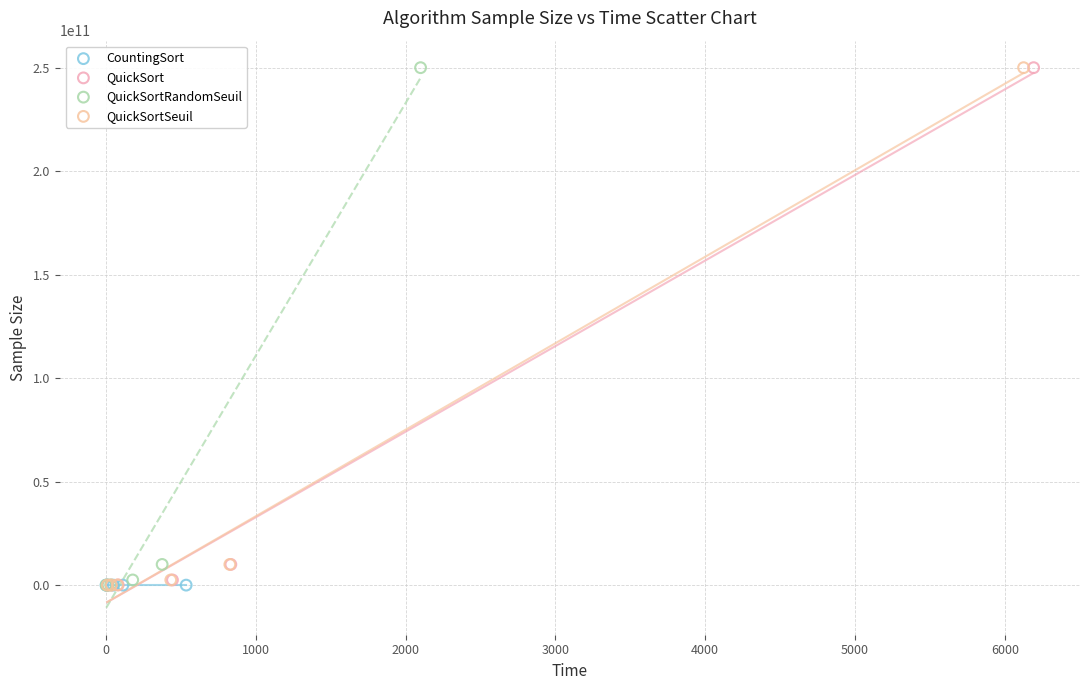

What are all the series names shown in the legend?

CountingSort, QuickSort, QuickSortRandomSeuil, QuickSortSeuil